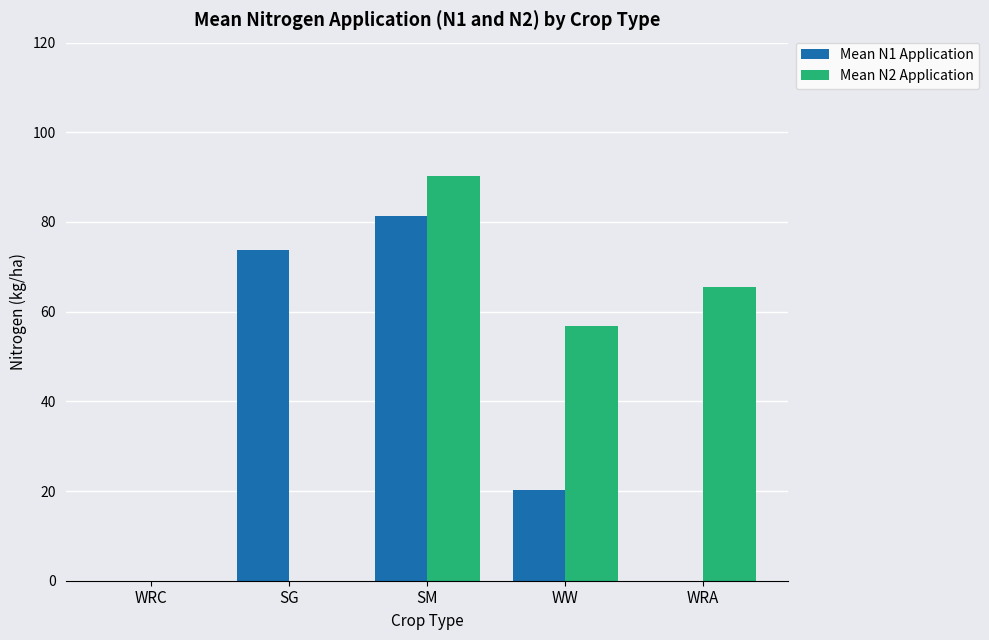

What is the difference between the Mean N2 Application values at WRA and WW?

8.8